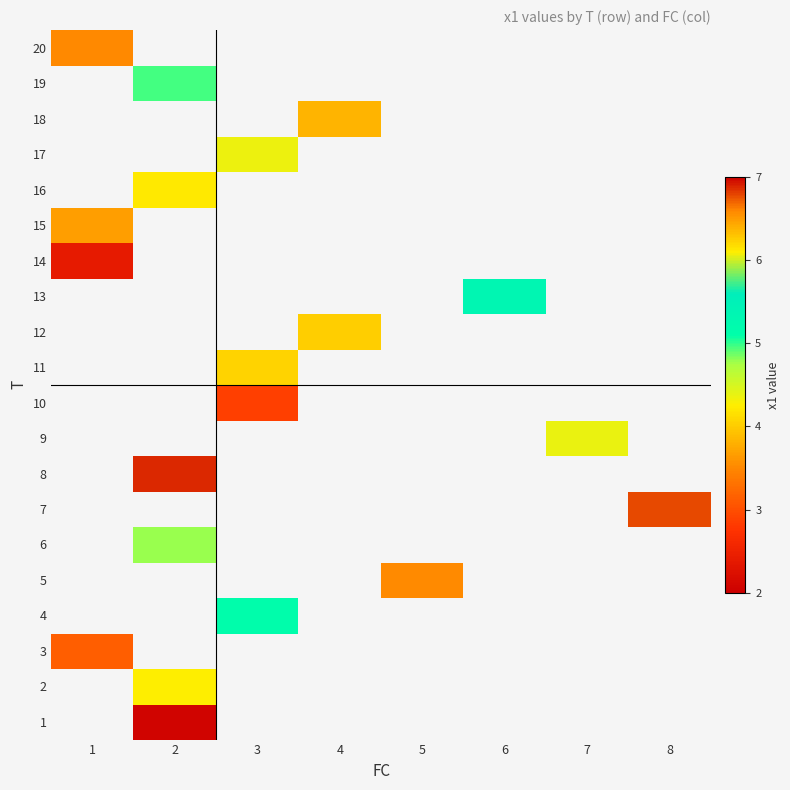

Count the number of data series in this chart.

20